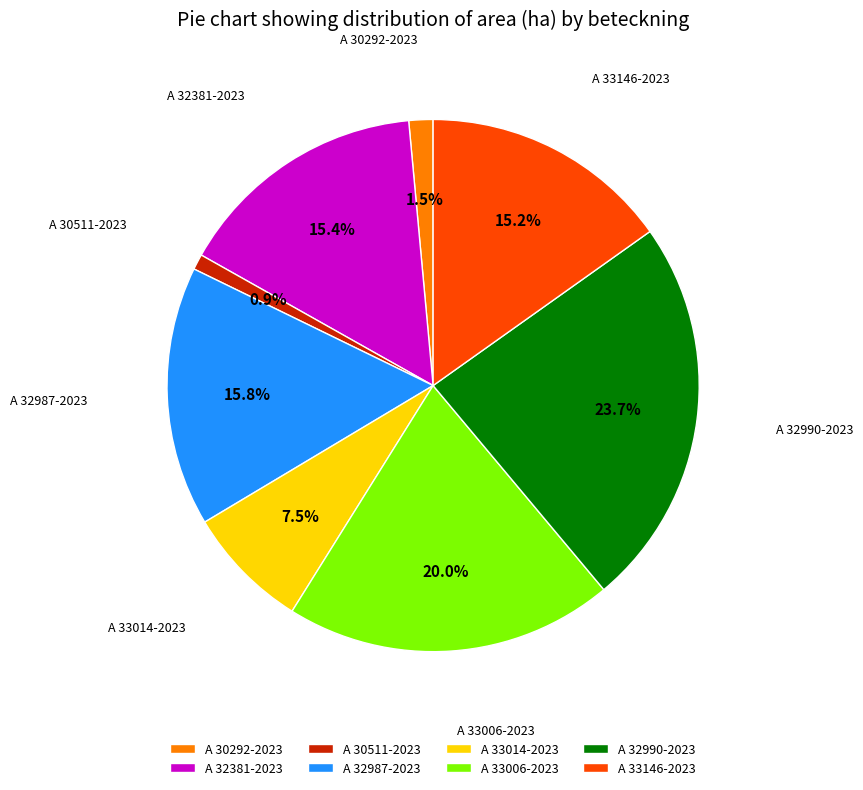

Is there any slice that represents more than half of the pie?

No